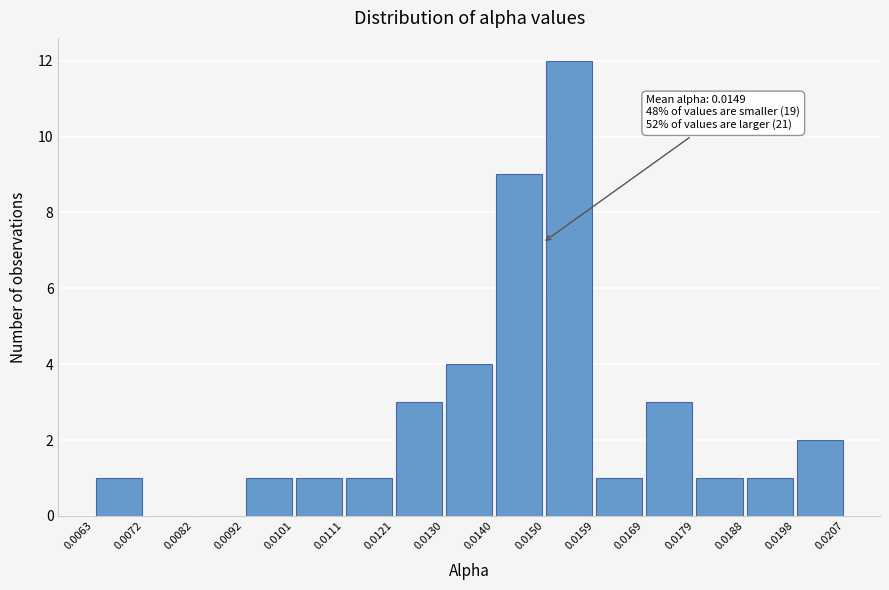

Over which range of the x-axis is the bar tallest?

0.0150 to 0.0159